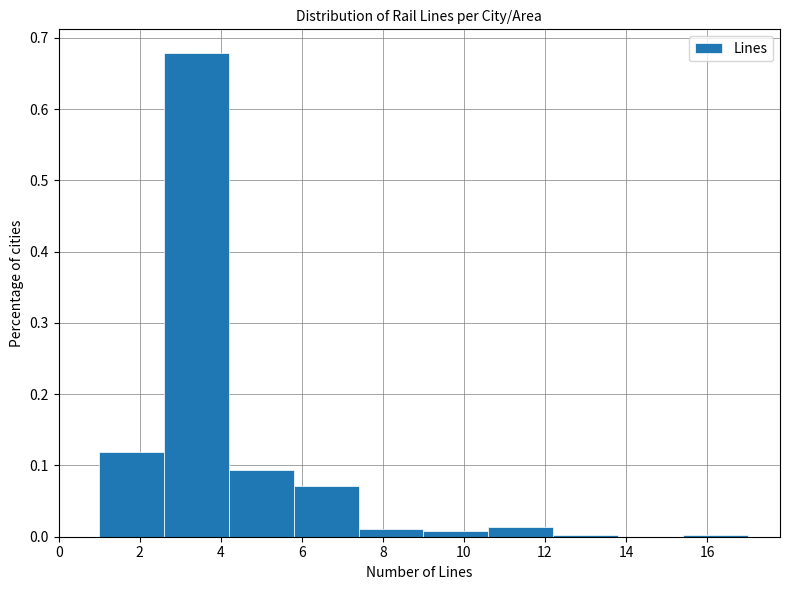

Reading left to right, transcribe this chart: for each bar, give the range it covers on the x-axis and its height. The values are not printed on the chart, so give them approximately, as read against the axis.

1.0 to 2.6: 0.12
2.6 to 4.2: 0.68
4.2 to 5.8: 0.09
5.8 to 7.4: 0.07
7.4 to 9.0: 0.01
9.0 to 10.6: under 0.01
10.6 to 12.2: 0.01
12.2 to 13.8: under 0.01
13.8 to 15.4: 0
15.4 to 17.0: under 0.01